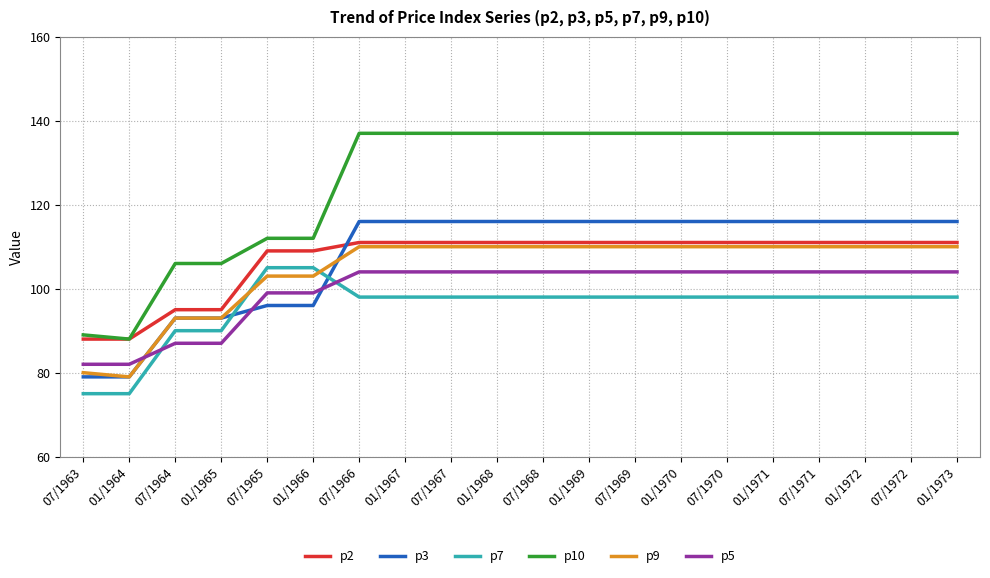

Which series ends up on top after the final intersection of p3 and p9?

p3